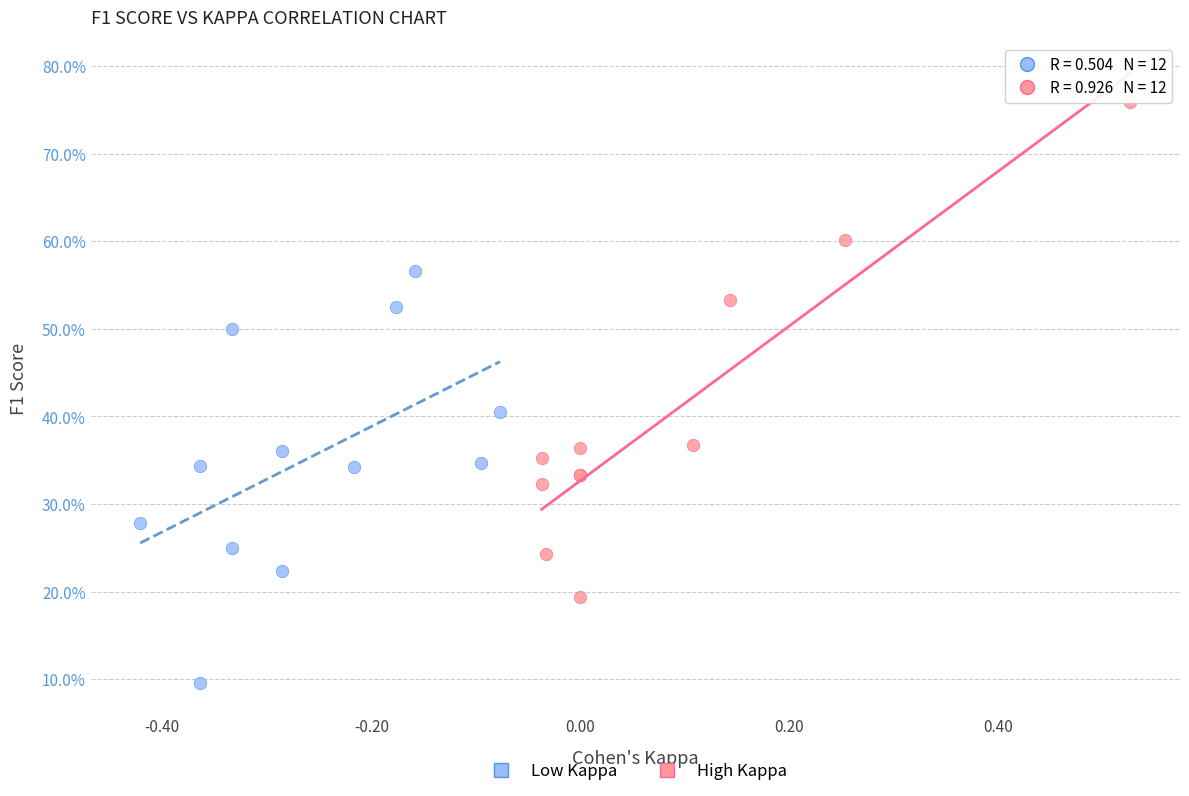

Which series has the largest Y range (max minus min)?

High Kappa